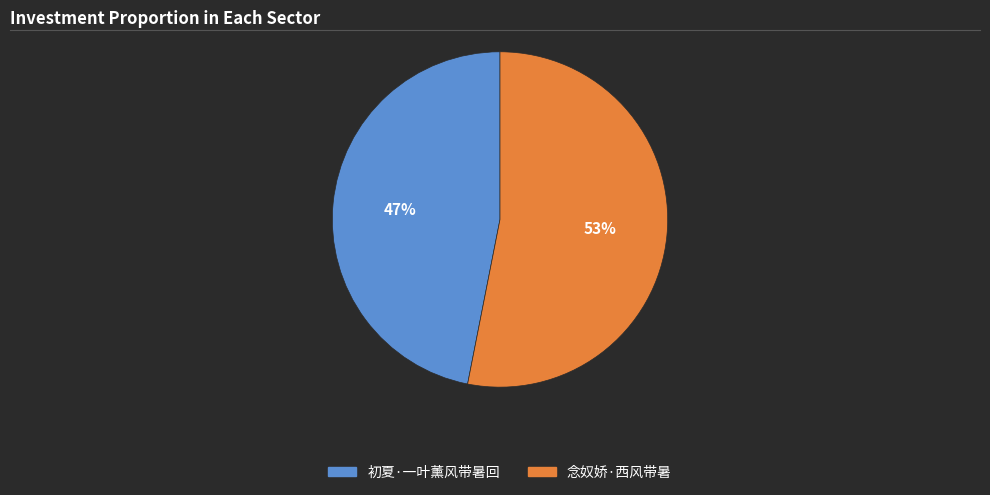

Rank the categories by value from highest to lowest.

念奴娇·西风带暑, 初夏·一叶薰风带暑回